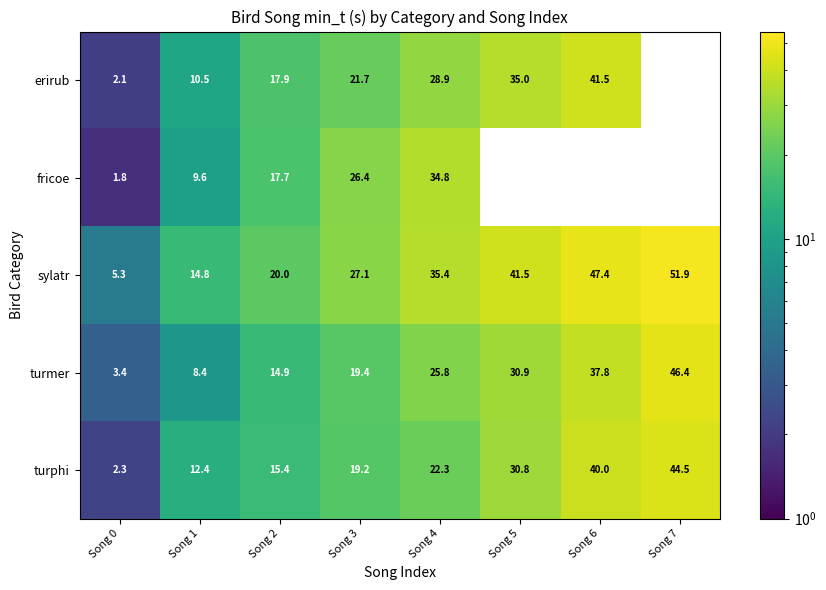

At Song 2, list the series in order from largest to smallest.

sylatr, erirub, fricoe, turphi, turmer